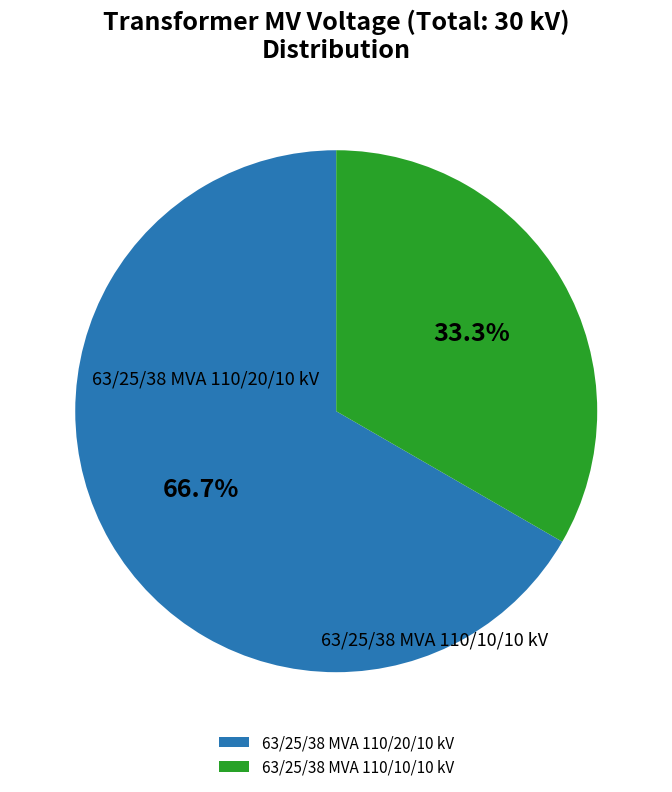

The 63/25/38 MVA 110/10/10 kV slice represents 33% of the pie. True or false?

True